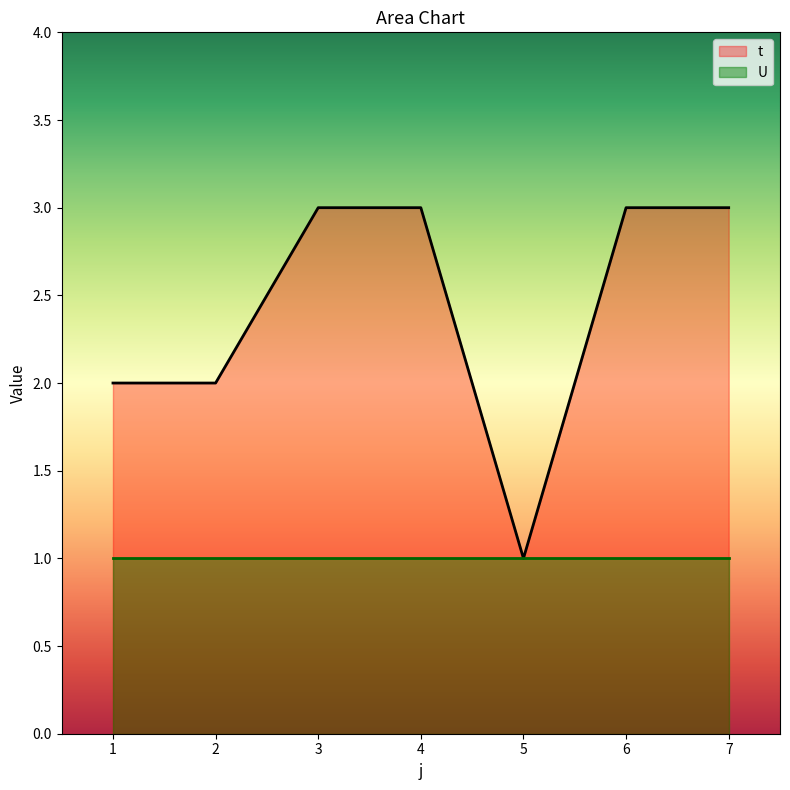

Where is the first local minimum?

5